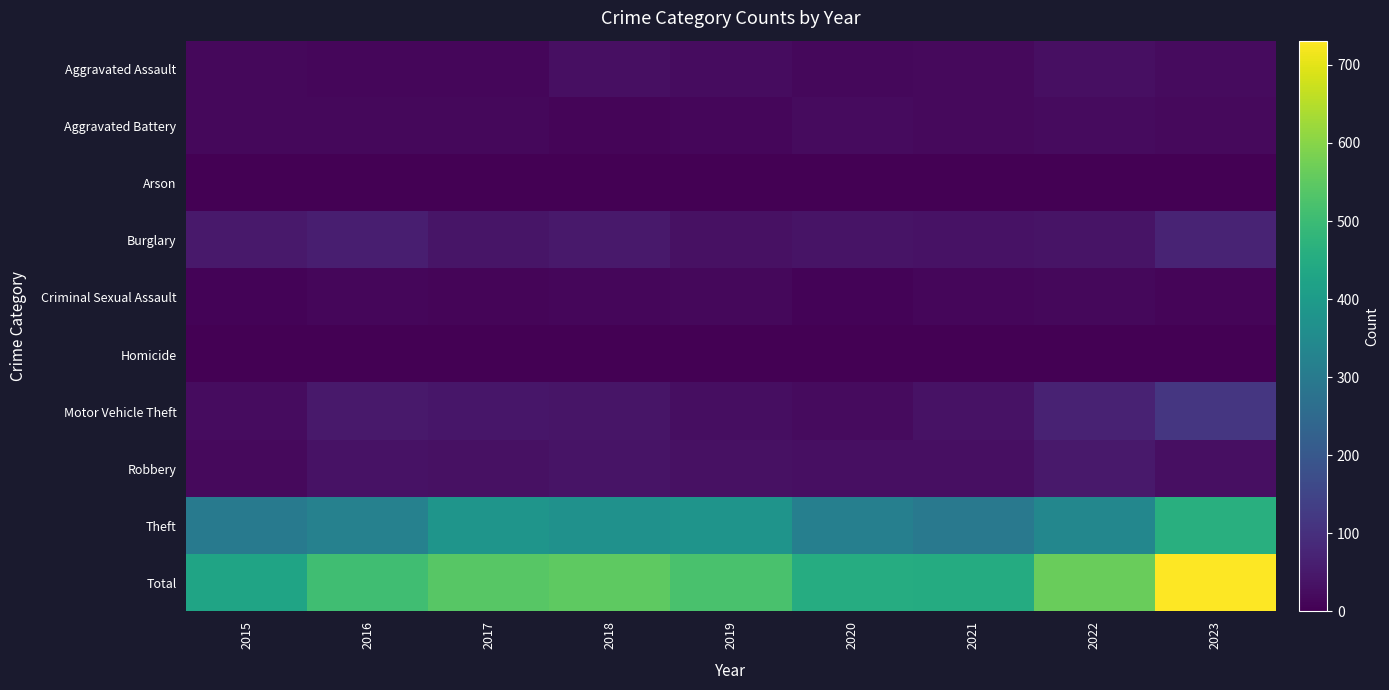

Reading left to right, list all the values displayed in this chart.

Aggravated Assault: 2015=16	2016=13	2017=13	2018=30	2019=23	2020=17	2021=18	2022=31	2023=22
Aggravated Battery: 2015=15	2016=15	2017=16	2018=9	2019=12	2020=20	2021=18	2022=21	2023=19
Arson: 2015=1	2016=0	2017=2	2018=0	2019=0	2020=1	2021=1	2022=0	2023=1
Burglary: 2015=49	2016=61	2017=40	2018=50	2019=32	2020=39	2021=36	2022=38	2023=72
Criminal Sexual Assault: 2015=6	2016=12	2017=10	2018=13	2019=15	2020=8	2021=14	2022=17	2023=9
Homicide: 2015=1	2016=1	2017=2	2018=0	2019=0	2020=1	2021=1	2022=2	2023=2
Motor Vehicle Theft: 2015=25	2016=49	2017=43	2018=42	2019=27	2020=20	2021=36	2022=69	2023=115
Robbery: 2015=18	2016=37	2017=34	2018=38	2019=32	2020=30	2021=31	2022=49	2023=31
Theft: 2015=297	2016=320	2017=380	2018=369	2019=379	2020=316	2021=296	2022=338	2023=460
Total: 2015=428	2016=508	2017=540	2018=551	2019=520	2020=452	2021=451	2022=565	2023=731